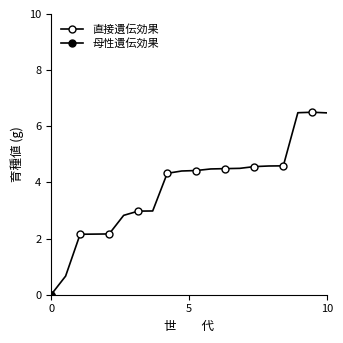

Rank the series by their average value, from lowest to highest.

母性遺伝効果, 直接遺伝効果